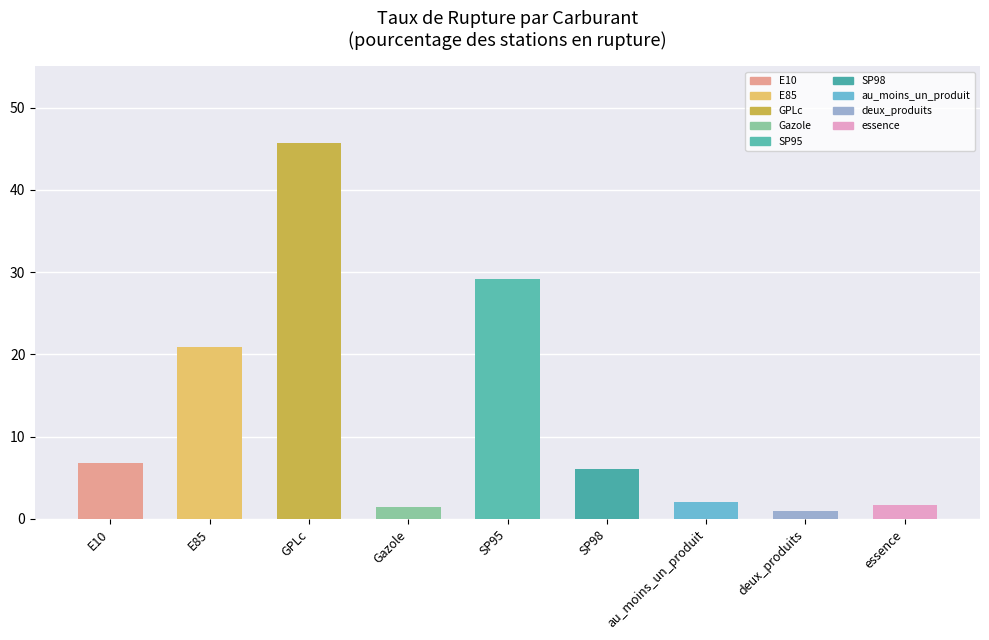

At which label is the value closest to 23?

E85